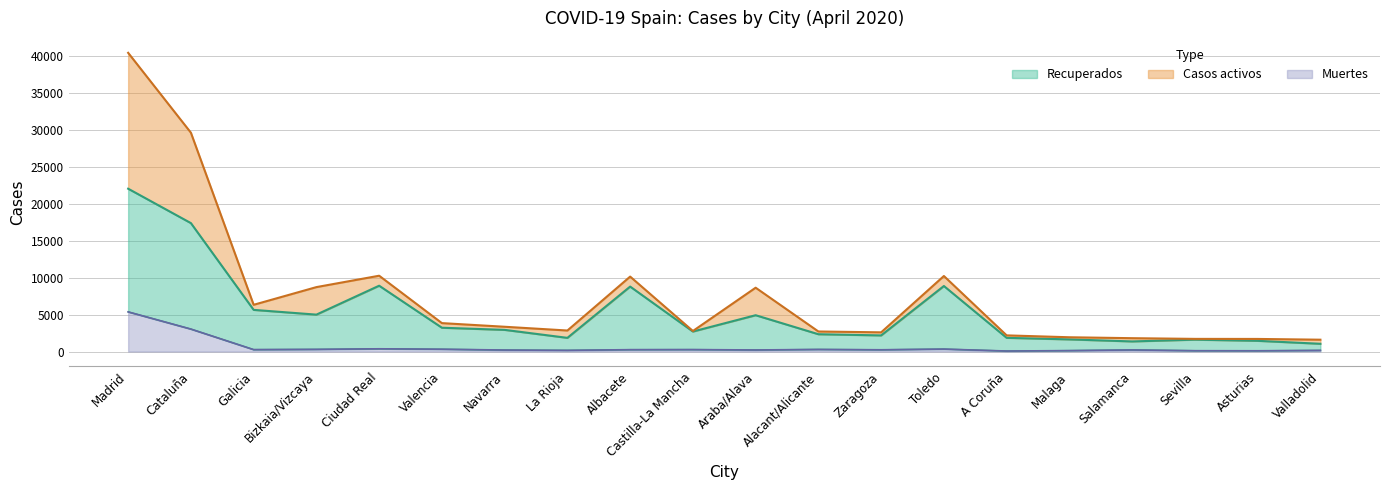

What is the approximate value of Muertes at Galicia, to the nearest 100?

300